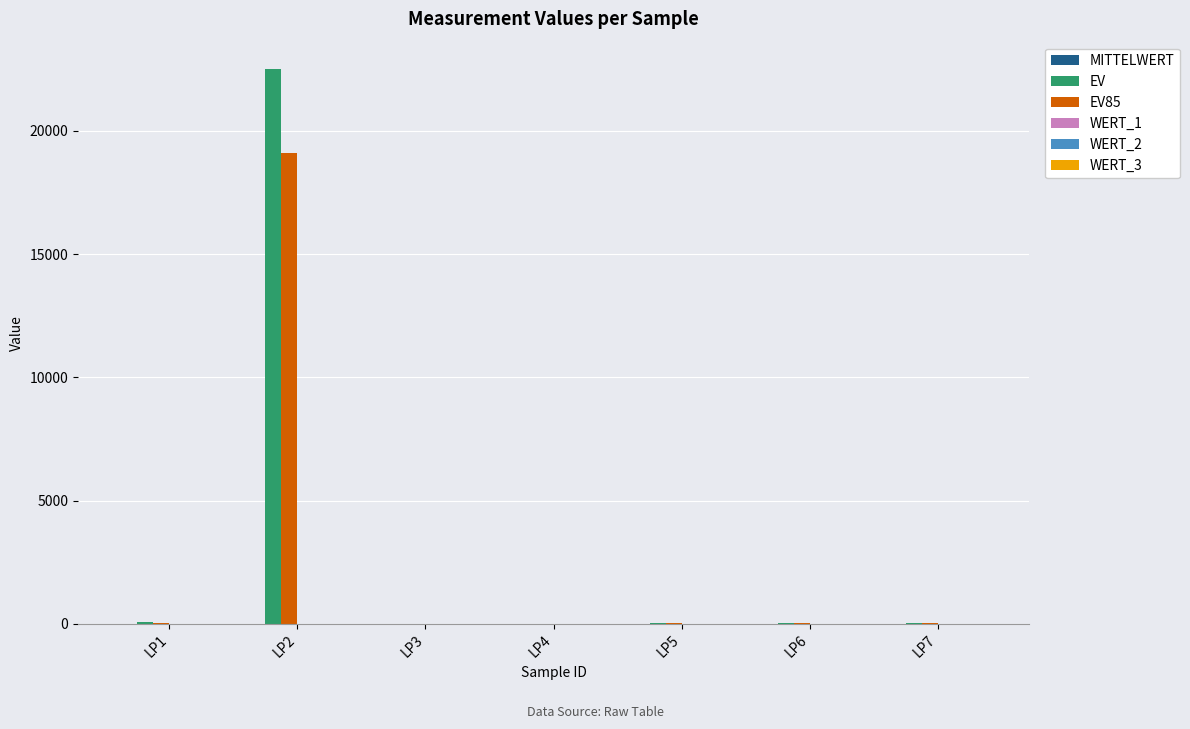

Are the bars grouped side by side (vs. stacked)?

Yes